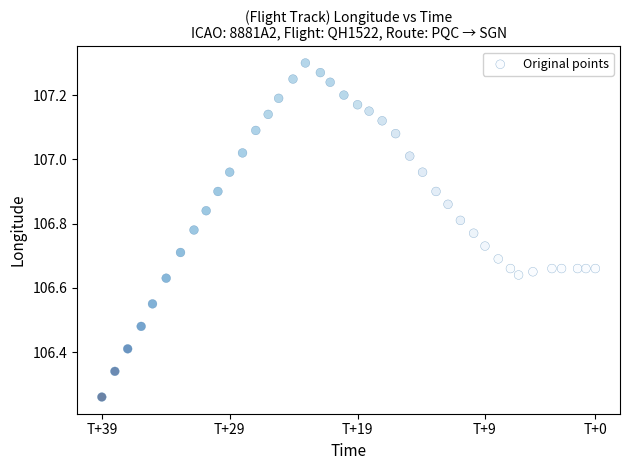

What is the range of X values (max minus min)?

2308.0